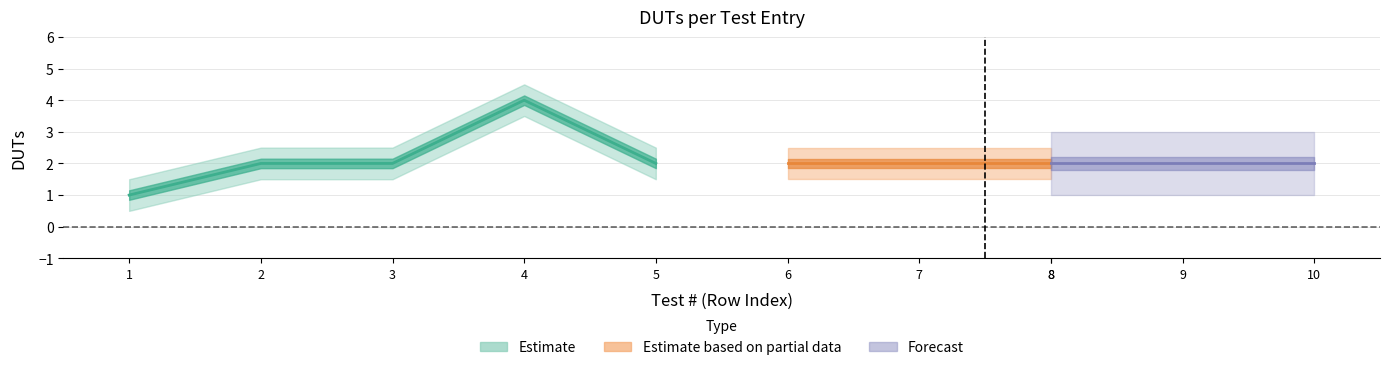

At which label is the value closest to 2?

2